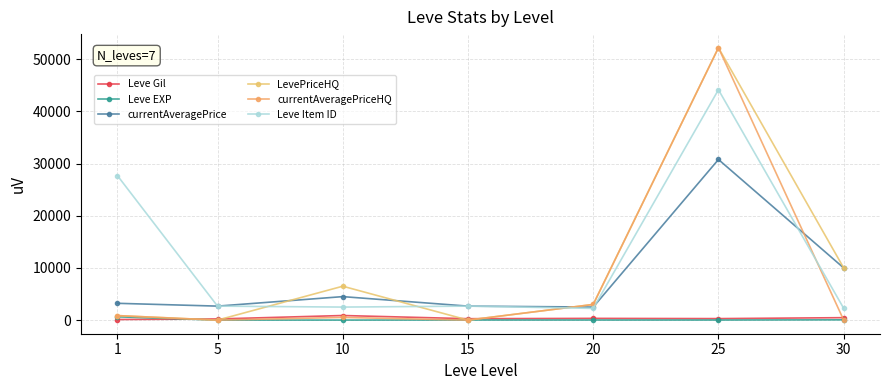

Reading left to right, list all the values displayed in this chart.

Leve Gil: 1=113.0	5=220.0	10=880.0	15=270.0	20=330.0	25=287.0	30=467.0
Leve EXP: 1=630.0	5=5.0	10=6.0	15=18.0	20=17.0	25=16.0	30=52.0
currentAveragePrice: 1=3219.5	5=2680.0	10=4500.3	15=2680.0	20=2500.0	25=30781.5	30=10000.0
LevePriceHQ: 1=865.1	5=0.0	10=6495.0	15=0.0	20=3000.0	25=52202.8	30=10000.0
currentAveragePriceHQ: 1=865.1	5=0.0	10=511.0	15=0.0	20=3000.0	25=52202.8	30=0.0
Leve Item ID: 1=27713.0	5=2680.0	10=2496.0	15=2680.0	20=2241.0	25=44147.0	30=2260.0